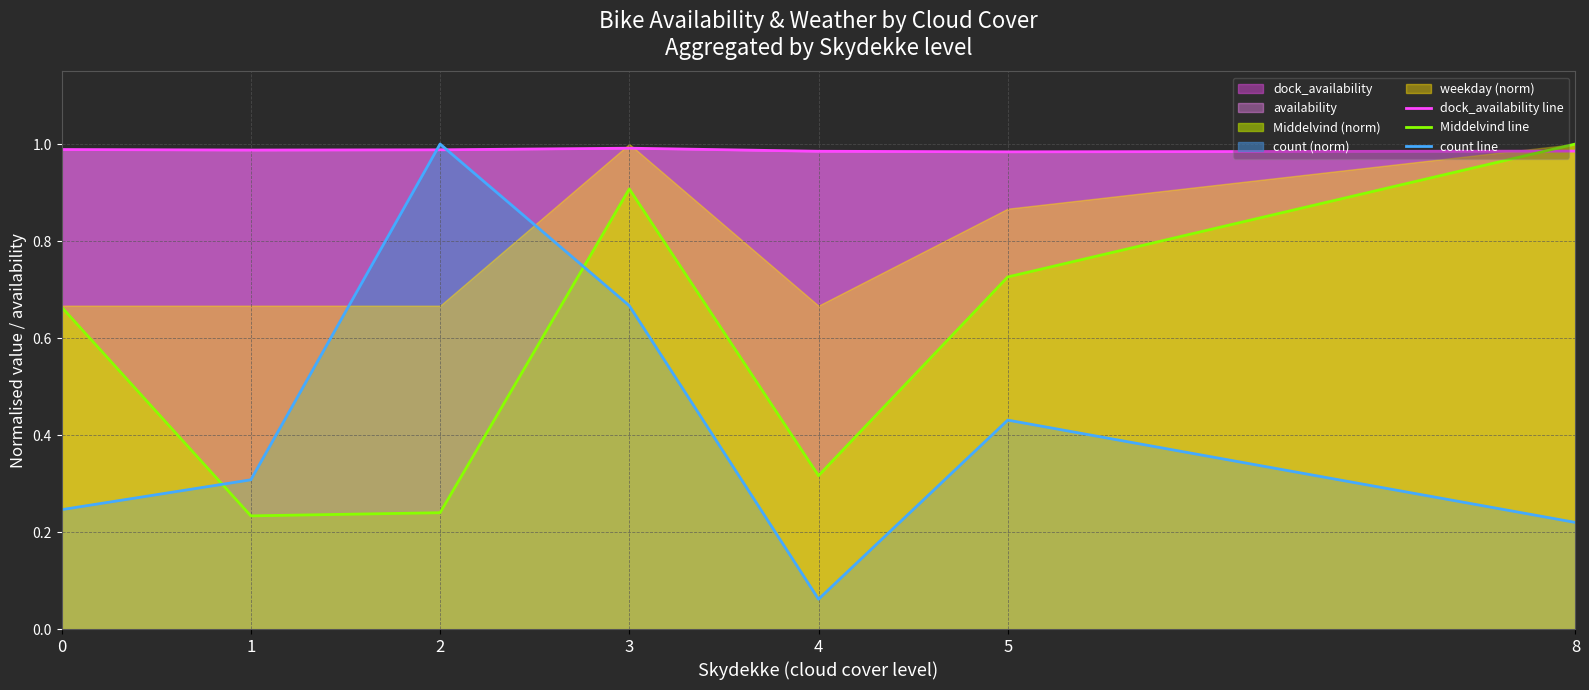

How many interior local valleys does the Middelvind line series have?

2